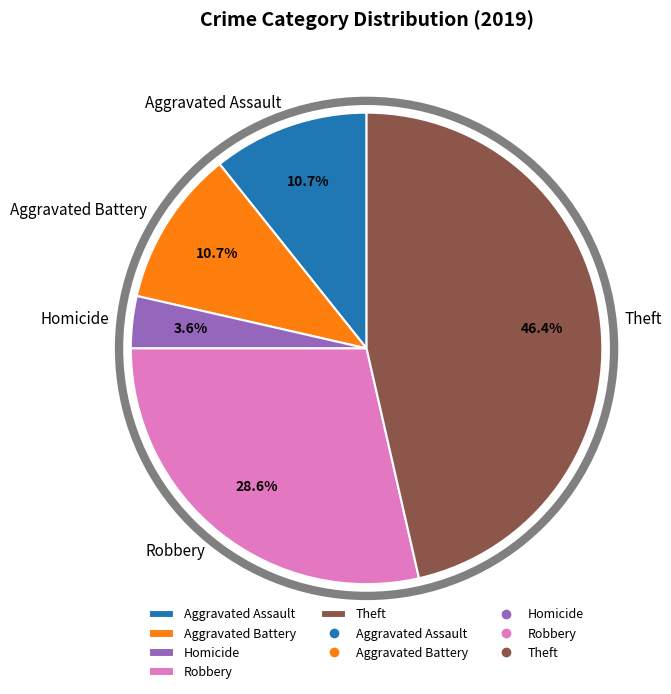

Combined, what portion of the pie is Robbery and Theft?

75.0%